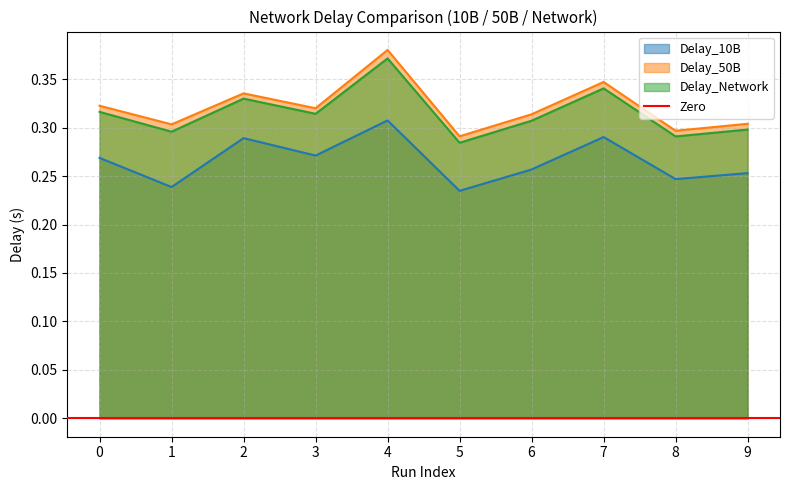

Reading left to right, extract all data points from this chart.

Delay_10B: 0=0.3	1=0.2	2=0.3	3=0.3	4=0.3	5=0.2	6=0.3	7=0.3	8=0.2	9=0.3
Delay_50B: 0=0.3	1=0.3	2=0.3	3=0.3	4=0.4	5=0.3	6=0.3	7=0.3	8=0.3	9=0.3
Delay_Network: 0=0.3	1=0.3	2=0.3	3=0.3	4=0.4	5=0.3	6=0.3	7=0.3	8=0.3	9=0.3